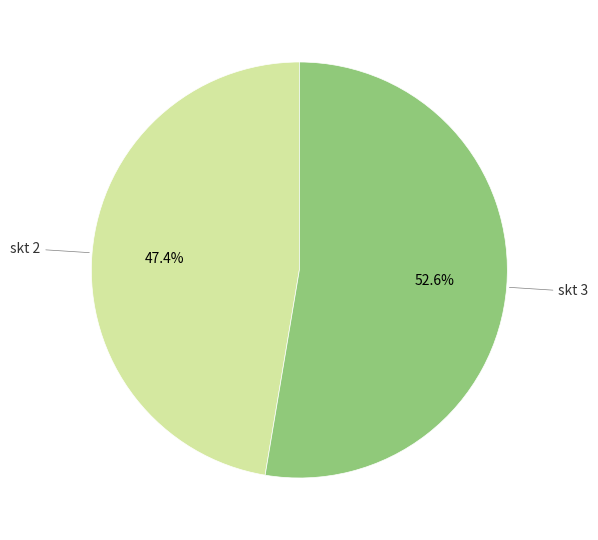

Rank the categories by value from lowest to highest.

skt 2, skt 3